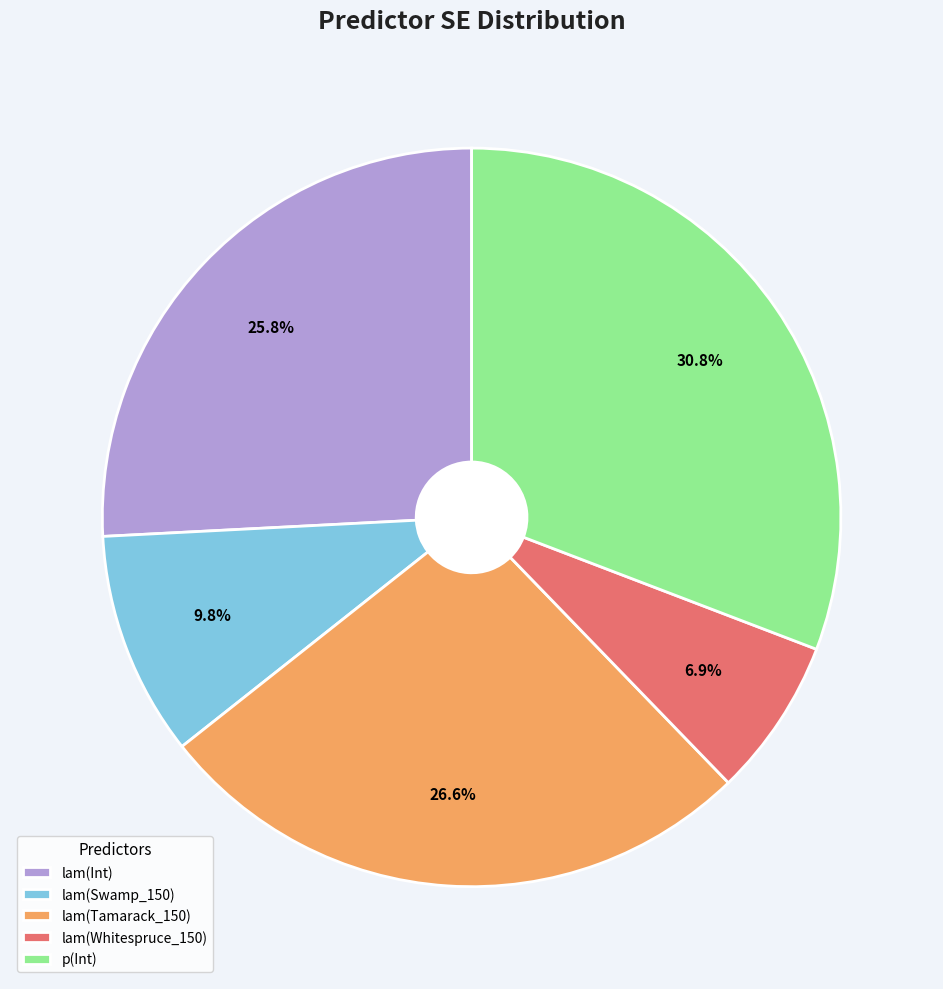

Is it true that lam(Whitespruce_150) is 1% of the pie?

False